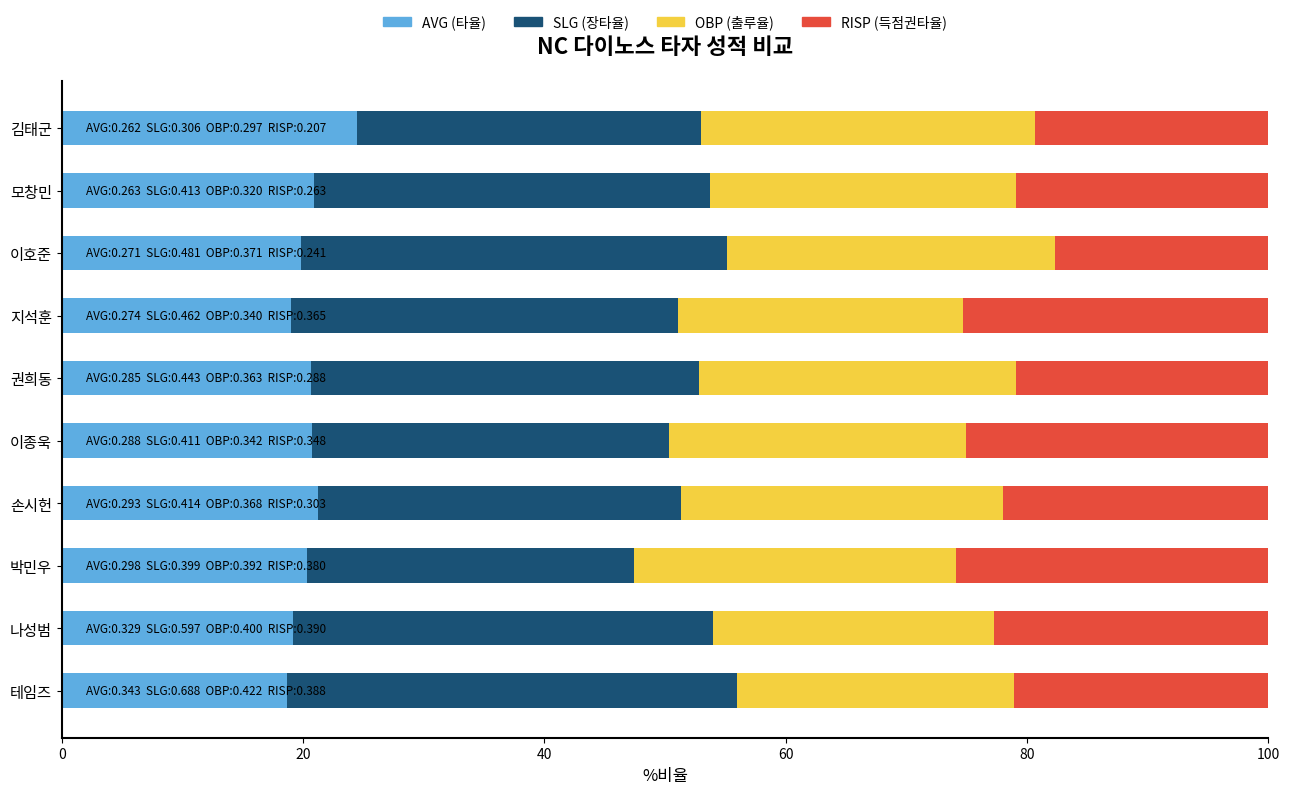

What is the total value across all series at 이종욱?

100.0